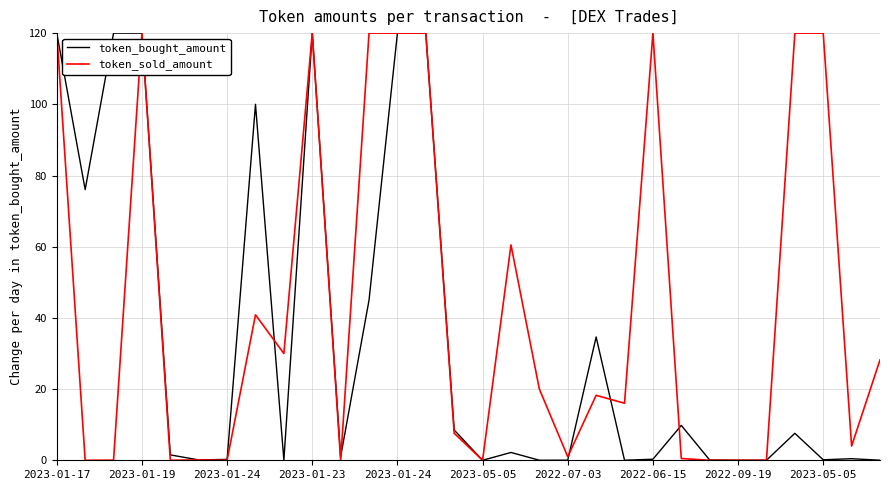

Which series has the largest range (max minus min)?

token_sold_amount